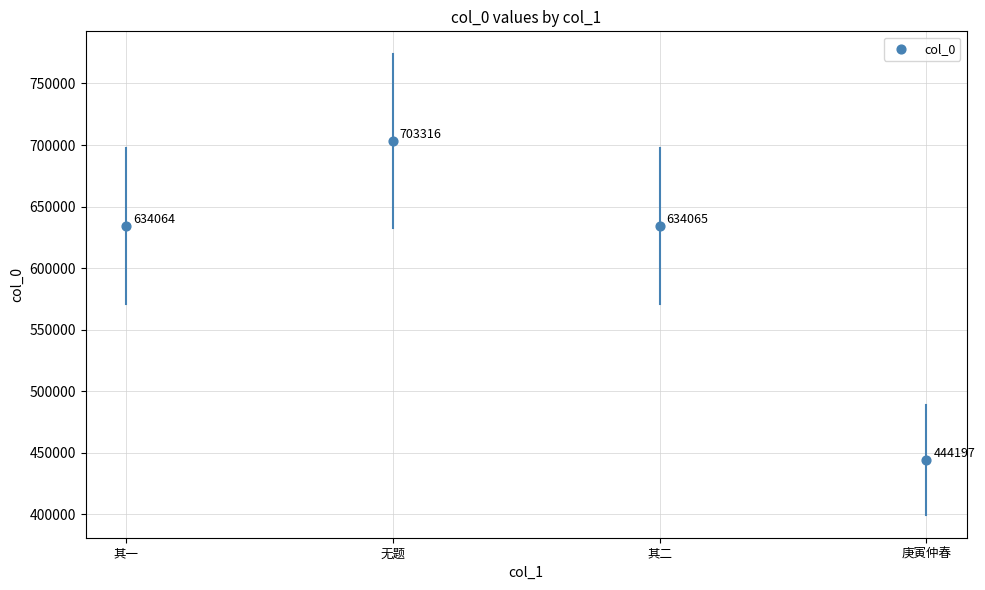

What is the range of Y values (max minus min)?

259119